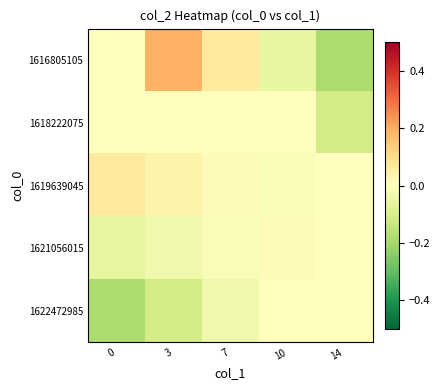

What is the difference between the highest and lowest values at 14?

0.2